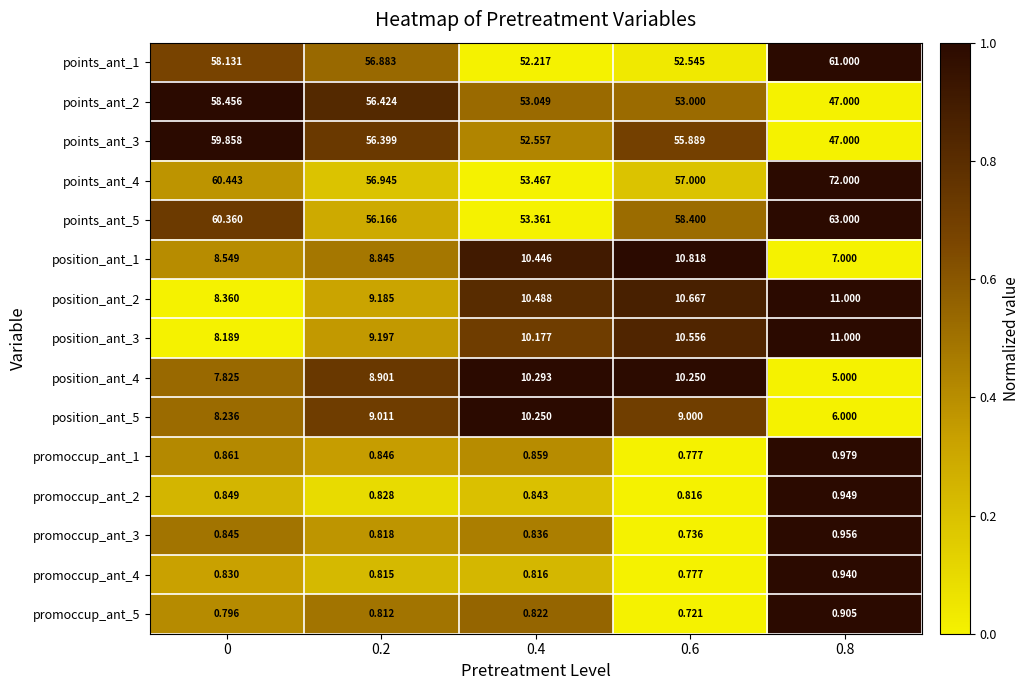

Is the value of position_ant_3 at 0.4 greater than the value of promoccup_ant_2 at 0.2?

Yes